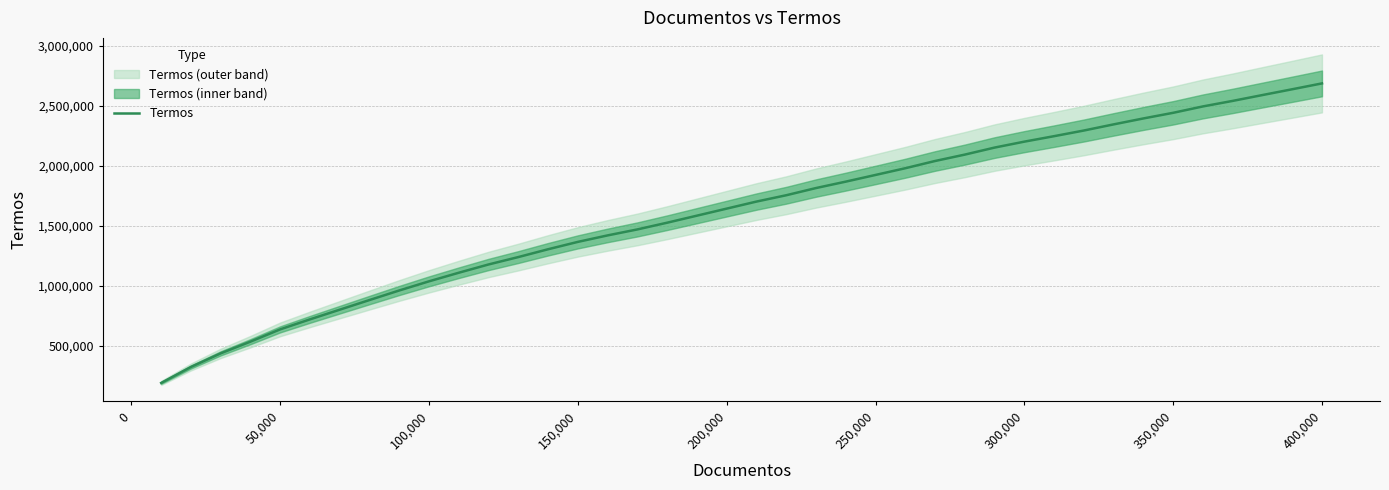

True or false: Termos has a value of 635274 at 50,000.

True